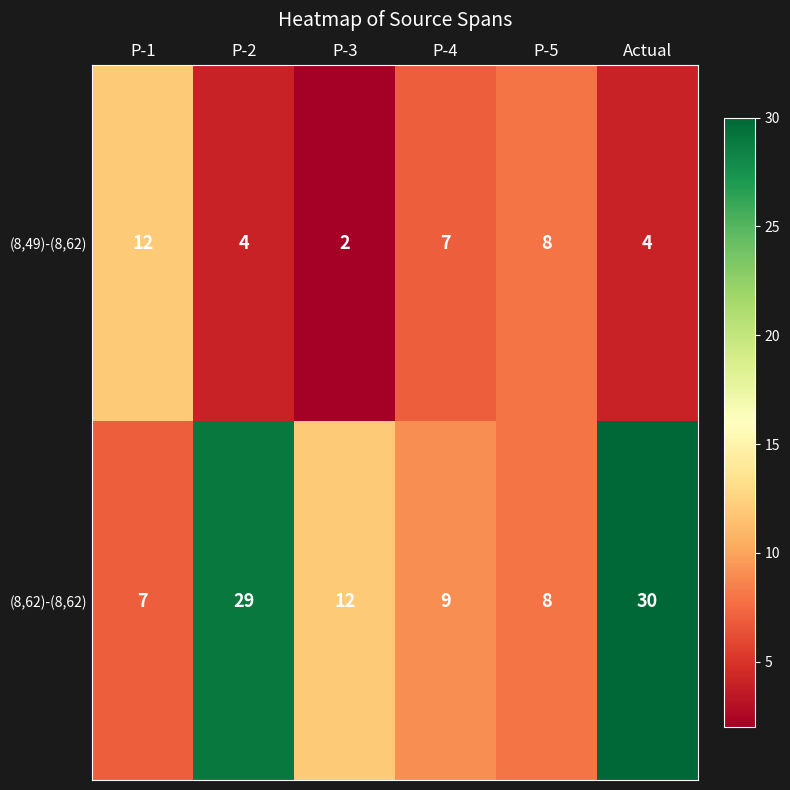

Rank the series by their average value, from lowest to highest.

(8,49)-(8,62), (8,62)-(8,62)